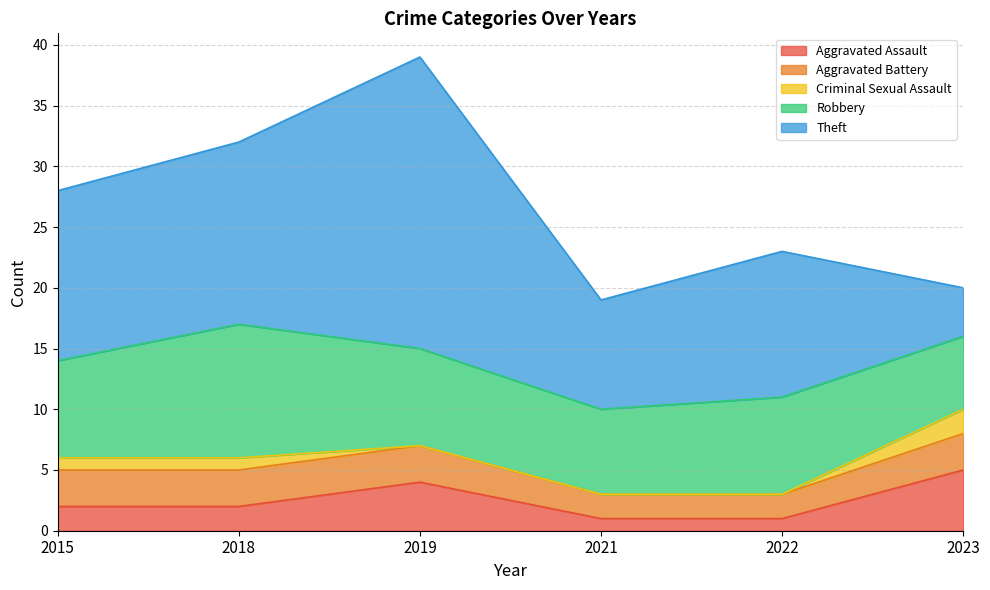

What is the value of the Robbery point at the 2nd from the left?

11